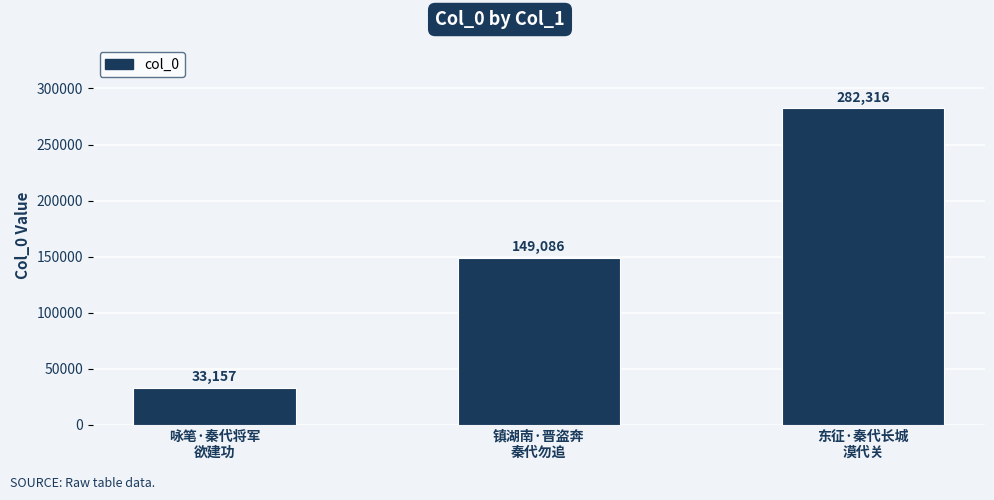

What is the difference between the maximum and minimum values?

249159